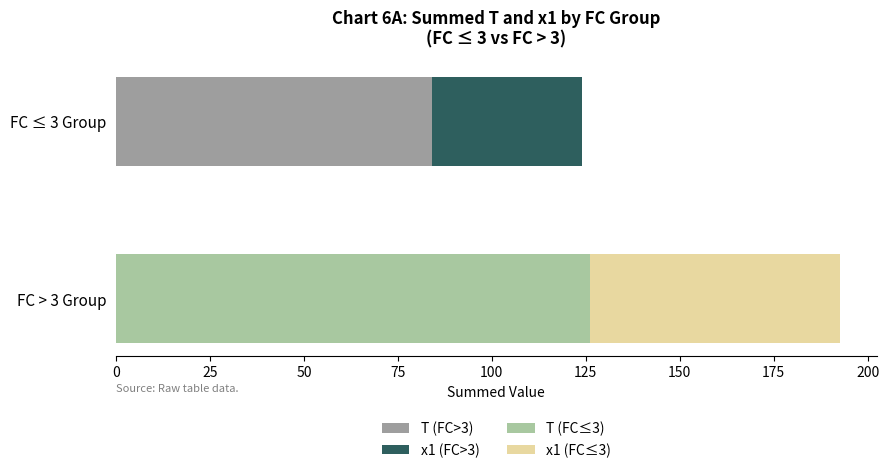

Rank the series by their average value, from highest to lowest.

T, x1